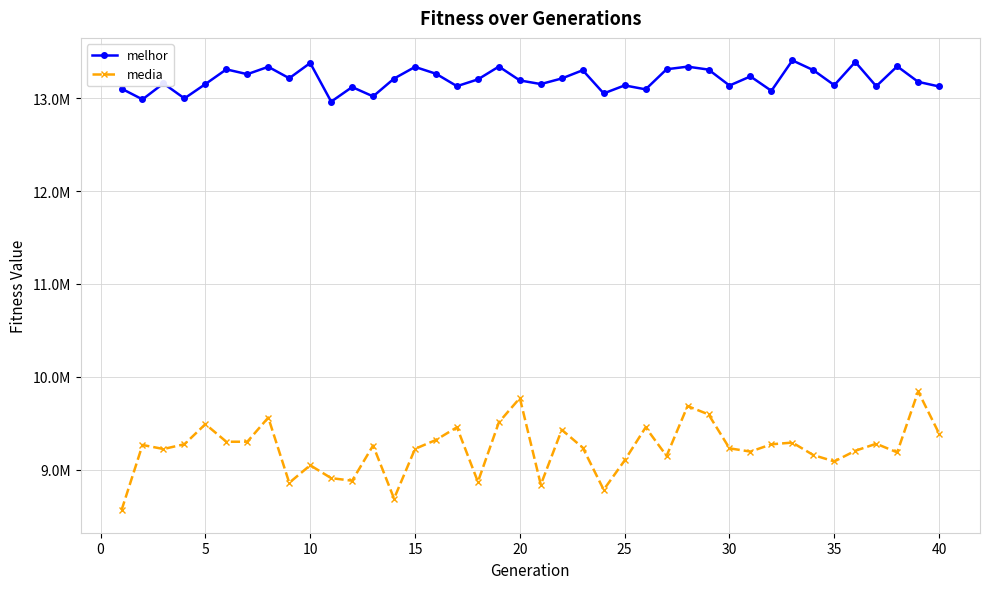

What are all the series names shown in the legend?

melhor, media